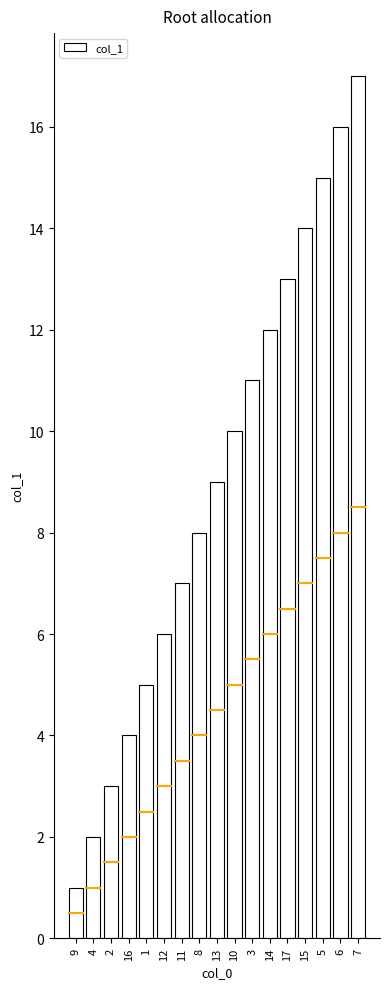

Rank the categories by value from lowest to highest.

9, 4, 2, 16, 1, 12, 11, 8, 13, 10, 3, 14, 17, 15, 5, 6, 7